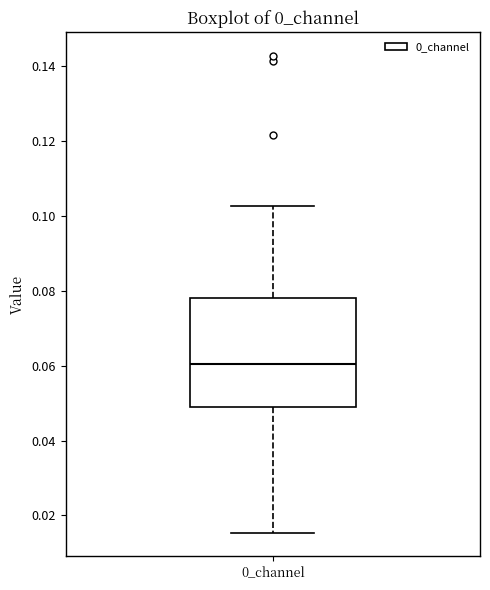

Transcribe this box plot: give where the median line is, the range the box spans, and where the two whiskers end, as read against the y-axis. The values are not printed on the chart, so give them approximately, as read against the axis.

median 0.060, box 0.048 to 0.078, whiskers 0.016 to 0.102